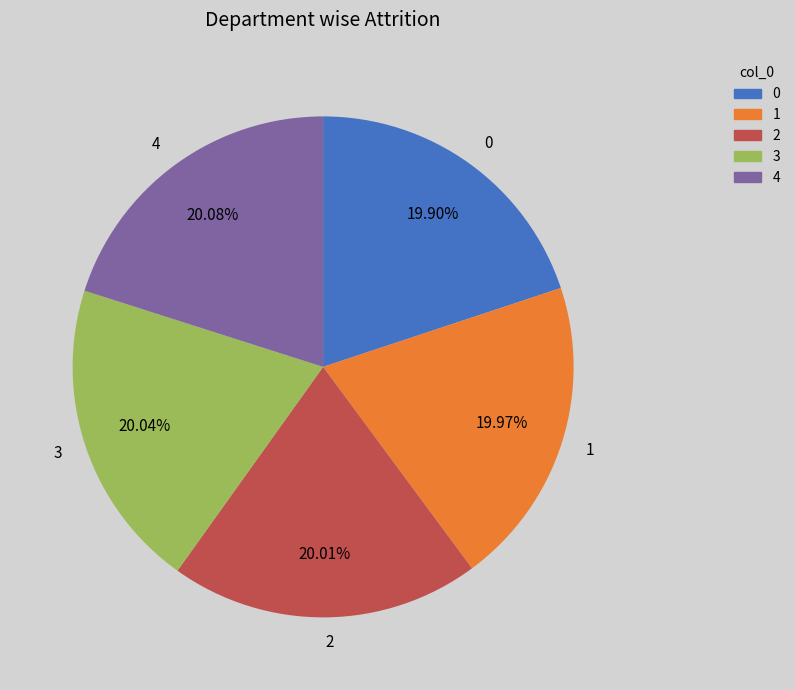

To the nearest percent, what portion does 1 represent?

20%